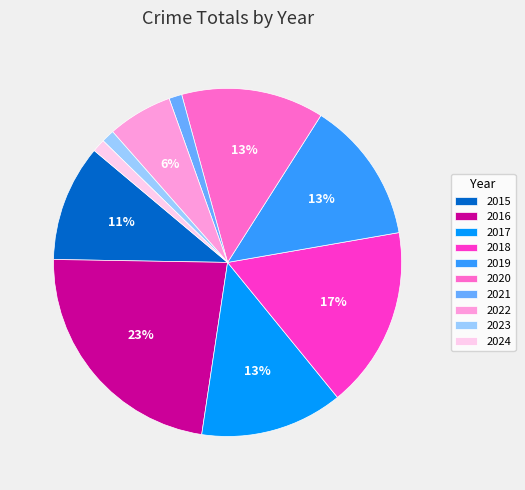

Do 2024 and 2023 together represent more than half of the pie?

No